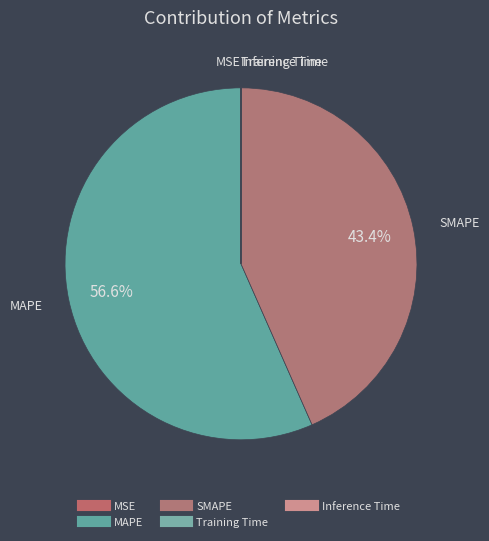

What portion of the pie excludes SMAPE?

56.6%